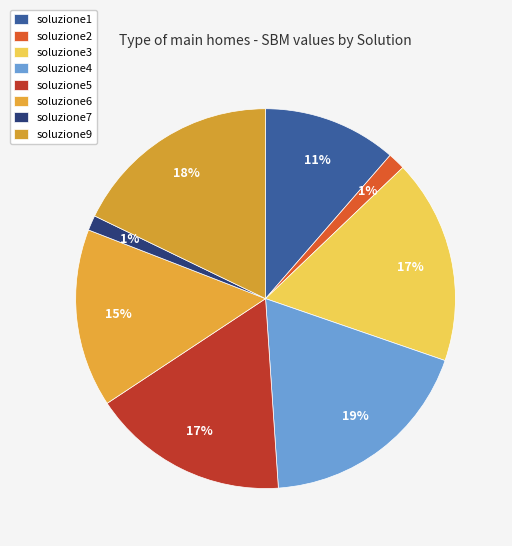

What is the smallest slice in the pie chart?

soluzione7